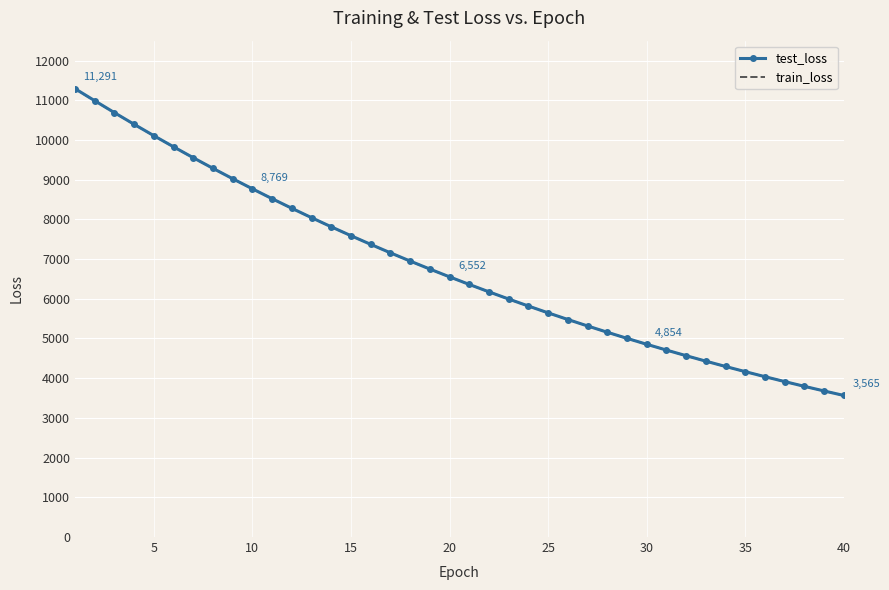

Which series has the largest range (max minus min)?

test_loss